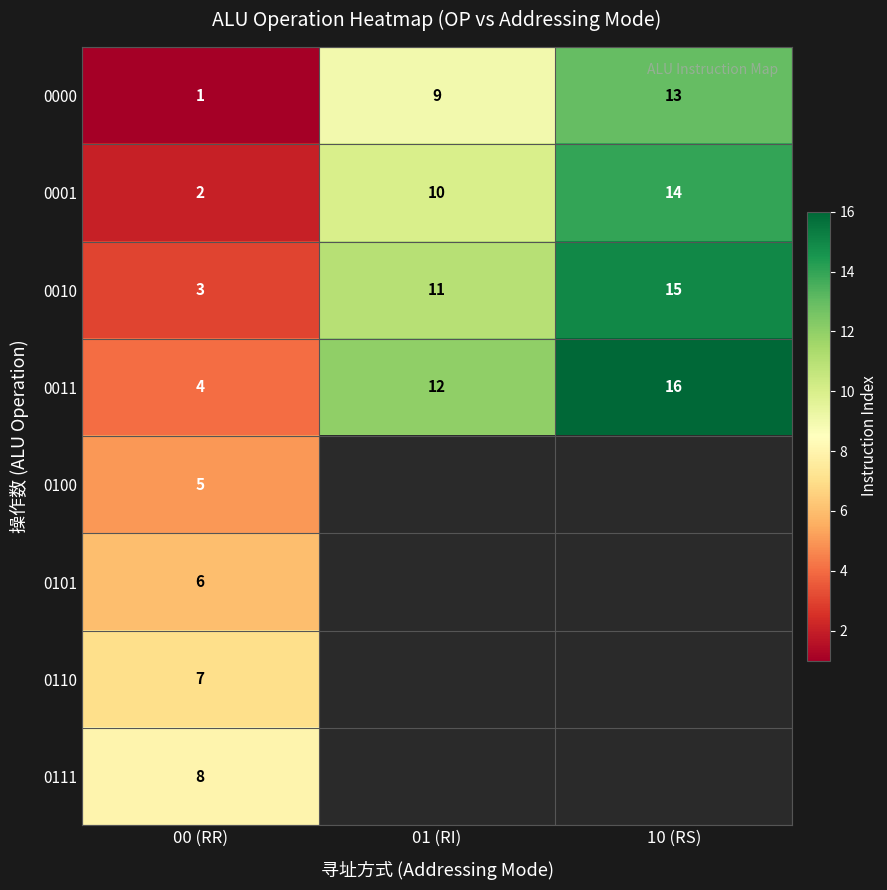

Is it true that 0101 equals 6 at 00 (RR)?

True